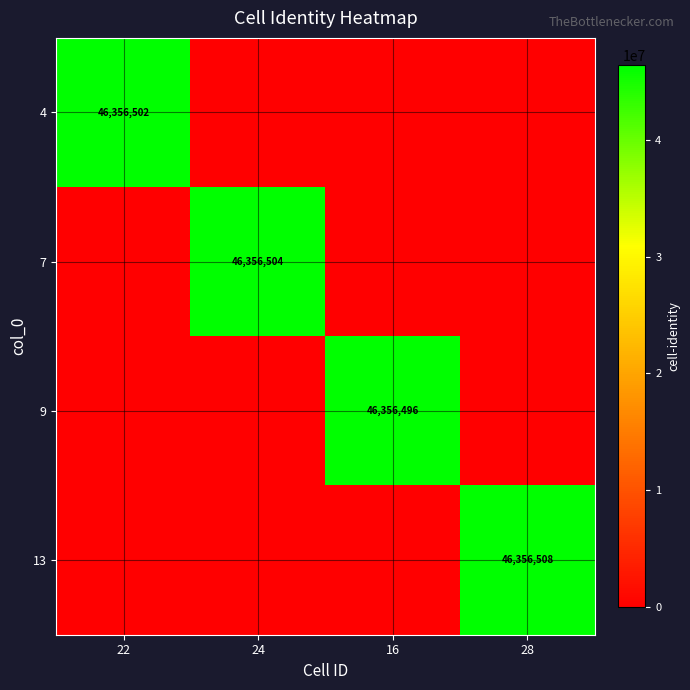

True or false: 7 has a value of 29427556 at 24.

False